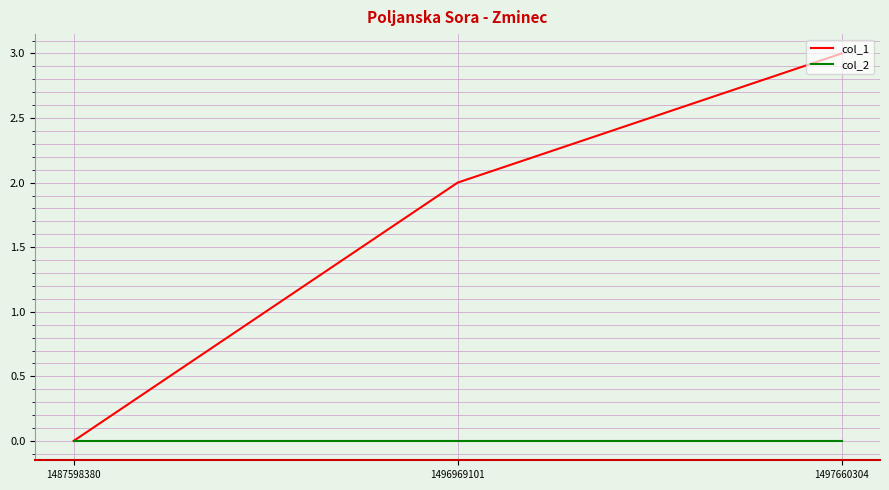

What is the difference between the maximum and second lowest values in the col_1 series?

1